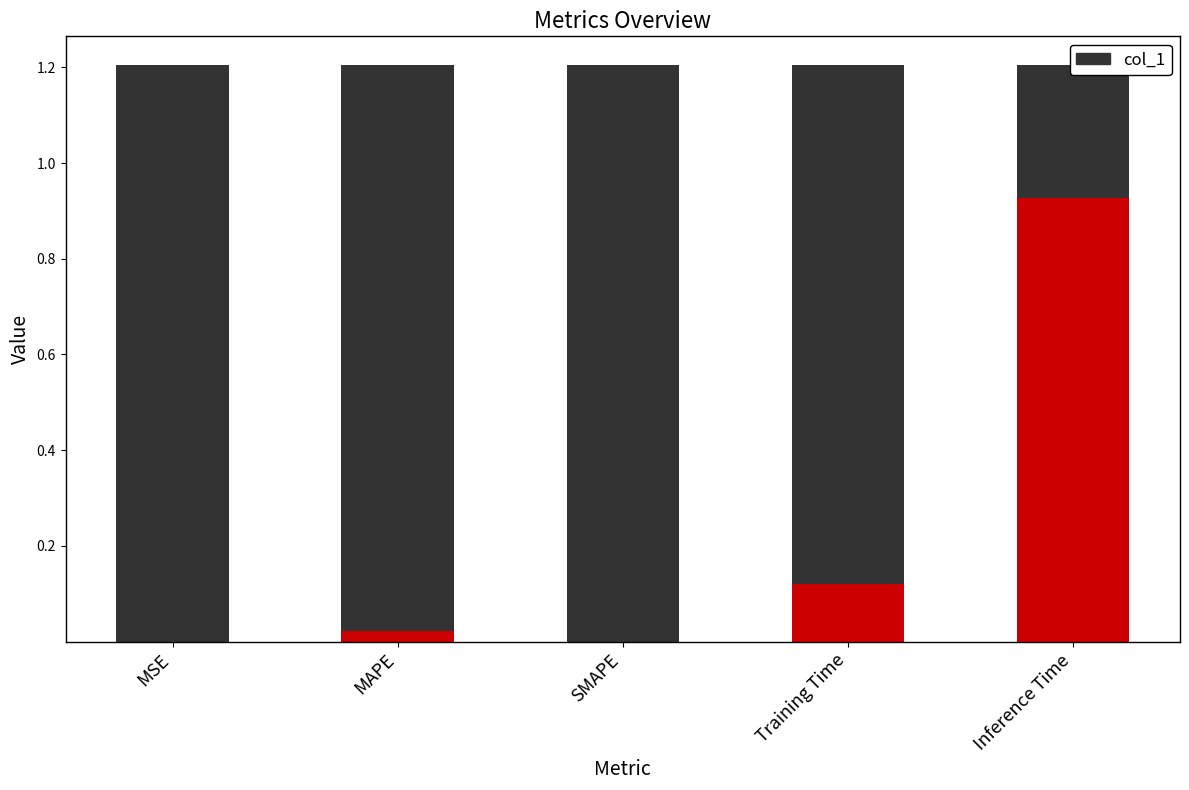

Reading left to right, what are all the values shown in this chart?

MSE=0.0	MAPE=0.0	SMAPE=0.0	Training Time=0.1	Inference Time=0.9